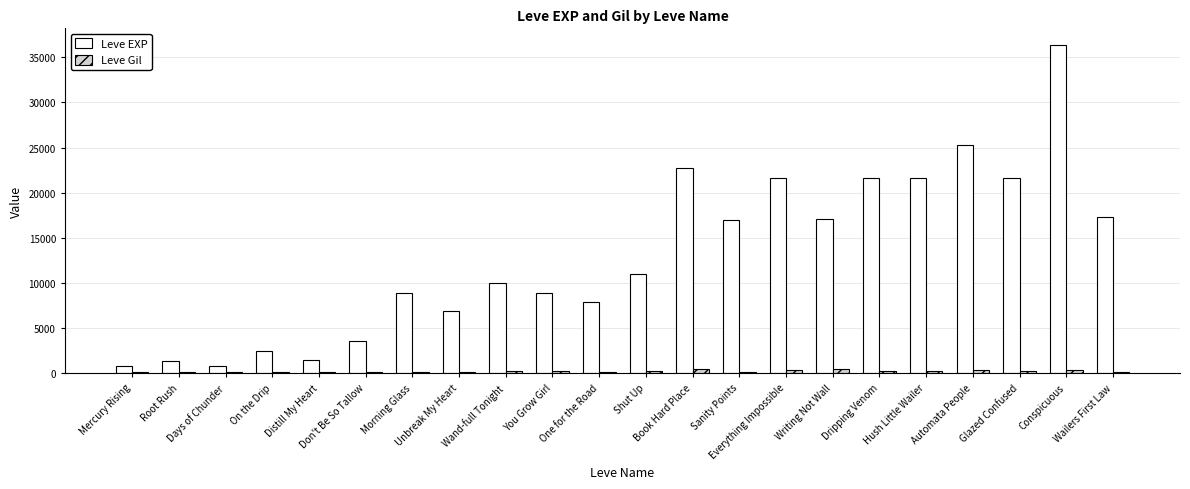

What is the sum of all Leve EXP values?

286320